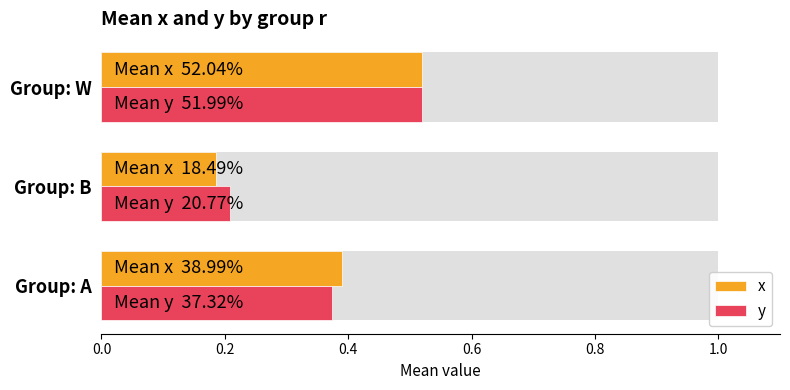

What is the value of the x bar at the 1st from the left?

0.4